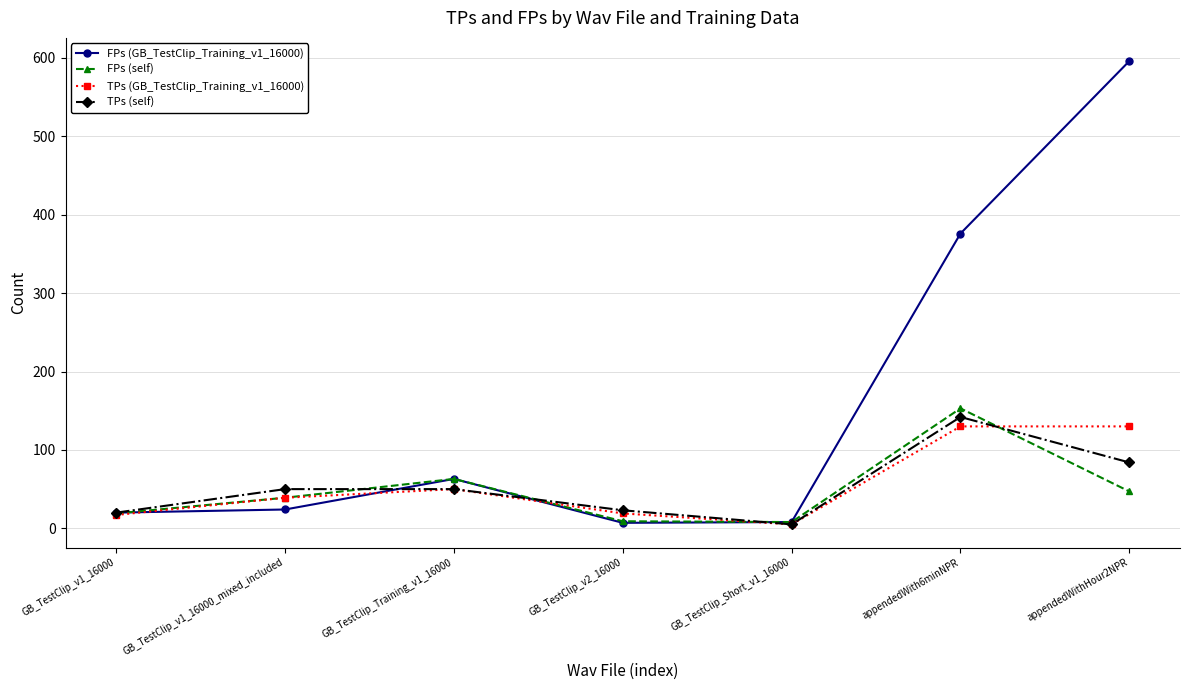

At which label is FPs (GB_TestClip_Training_v1_16000) closest to 301?

appendedWith6minNPR